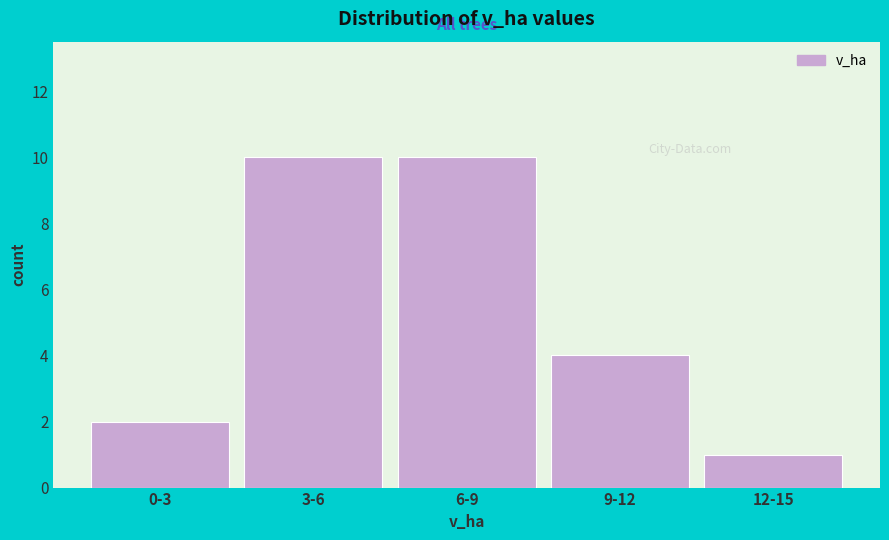

Reading right to left, extract all data points from this chart.

12-15=1	9-12=4	6-9=10	3-6=10	0-3=2